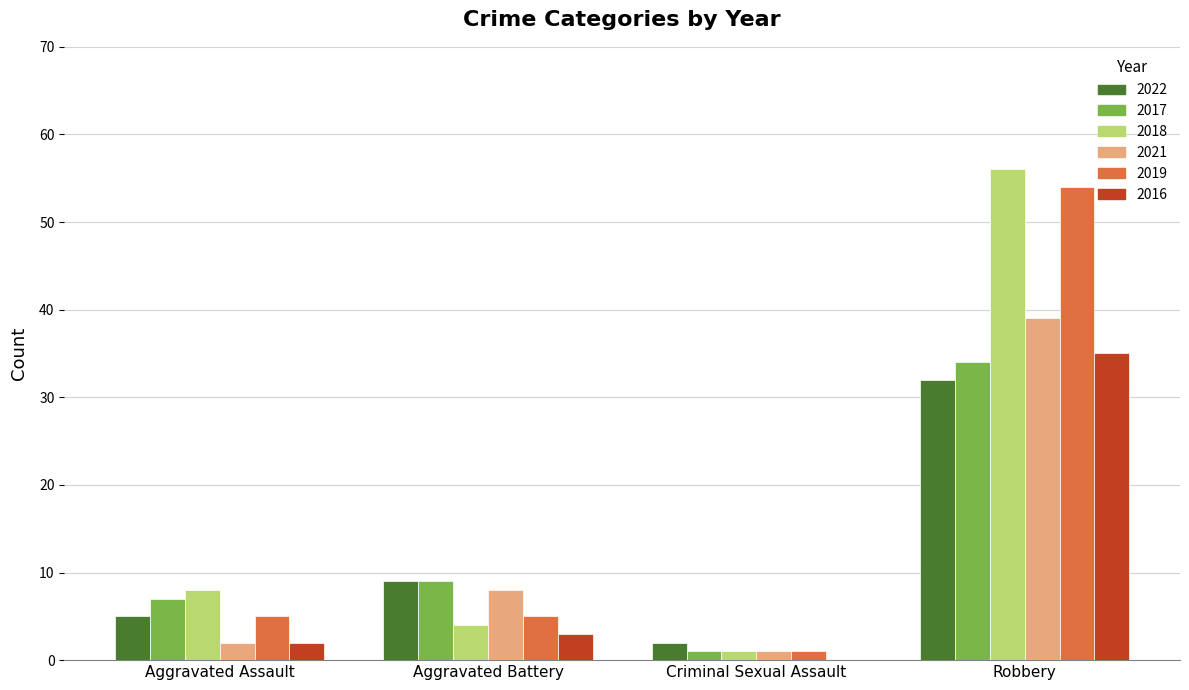

Is it true that 2016 equals 35 at Robbery?

True